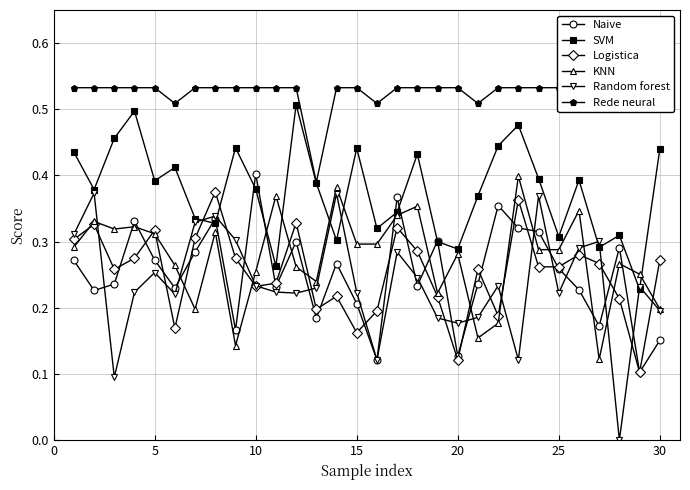

True or false: SVM has a value of 0.1 at 10.

False